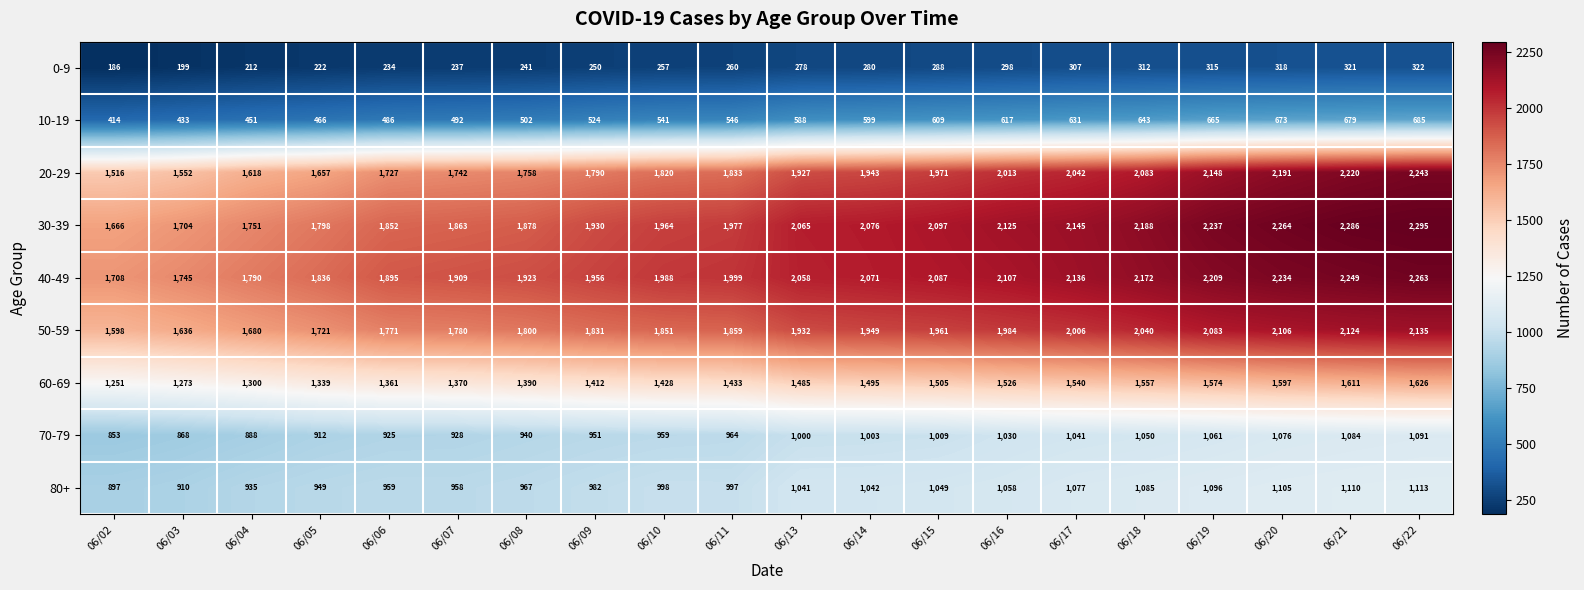

At which category is the sum across all series the highest?

06/22